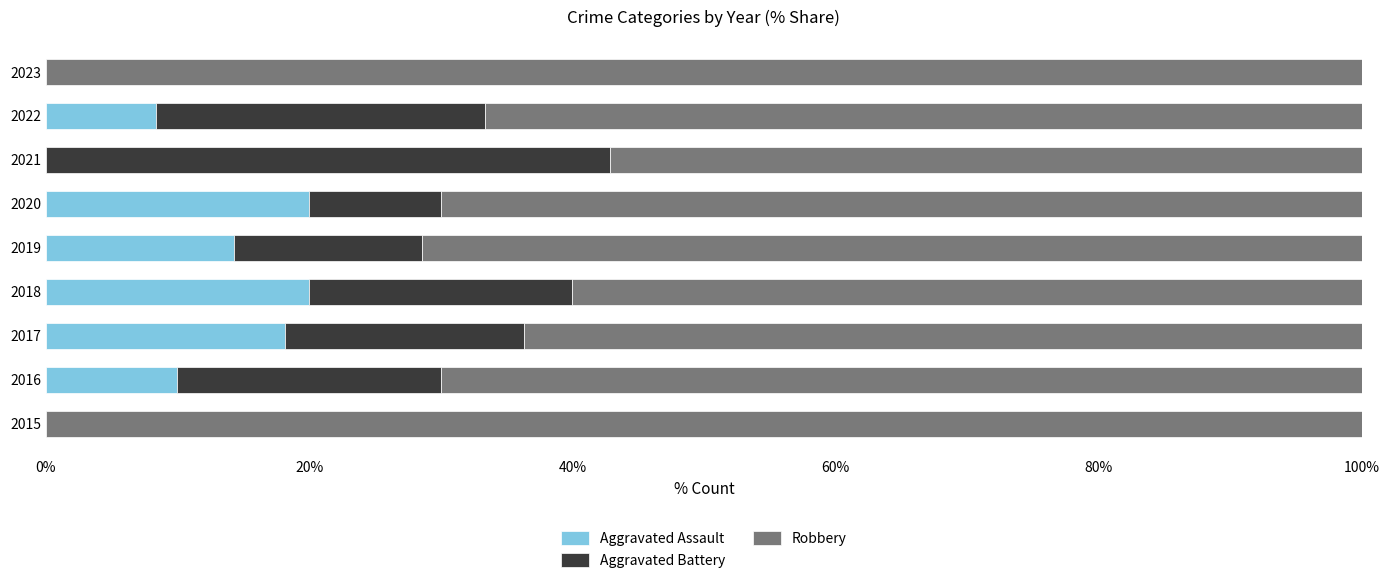

What are all the series names shown in the legend?

Aggravated Assault, Aggravated Battery, Robbery